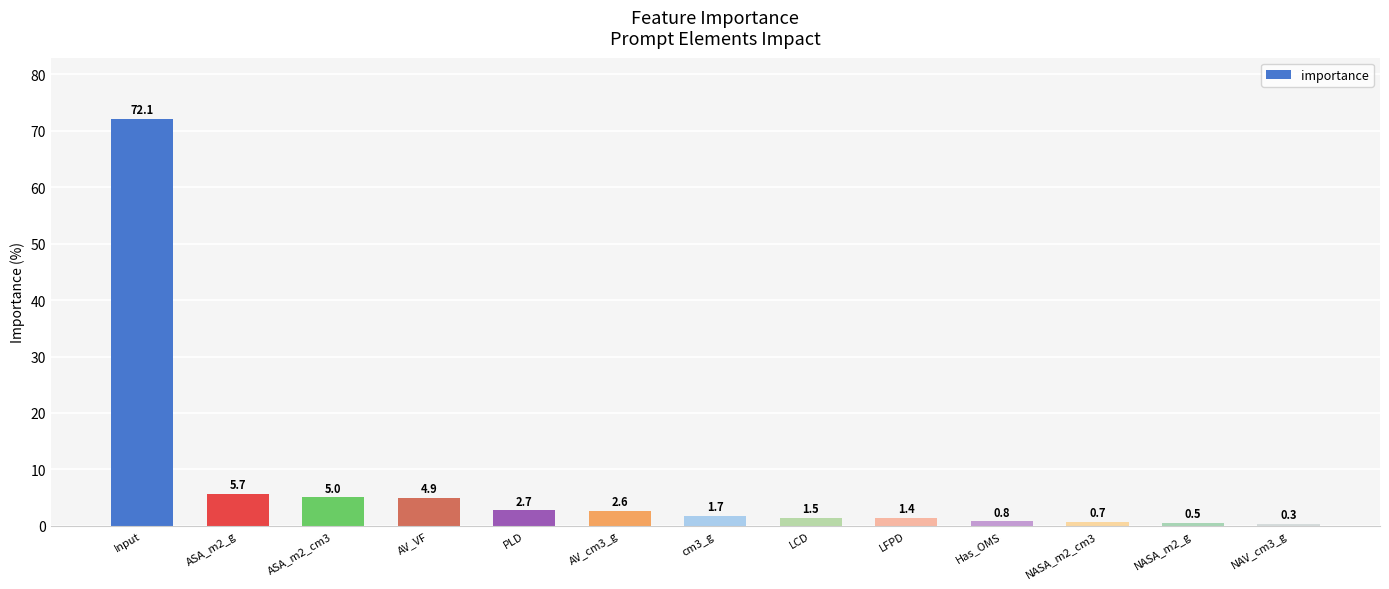

What is the minimum value shown in the chart?

0.3